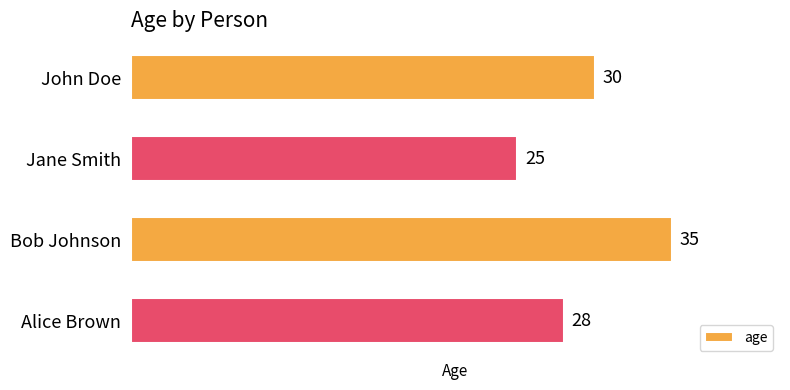

The value at Alice Brown is 47. True or false?

False